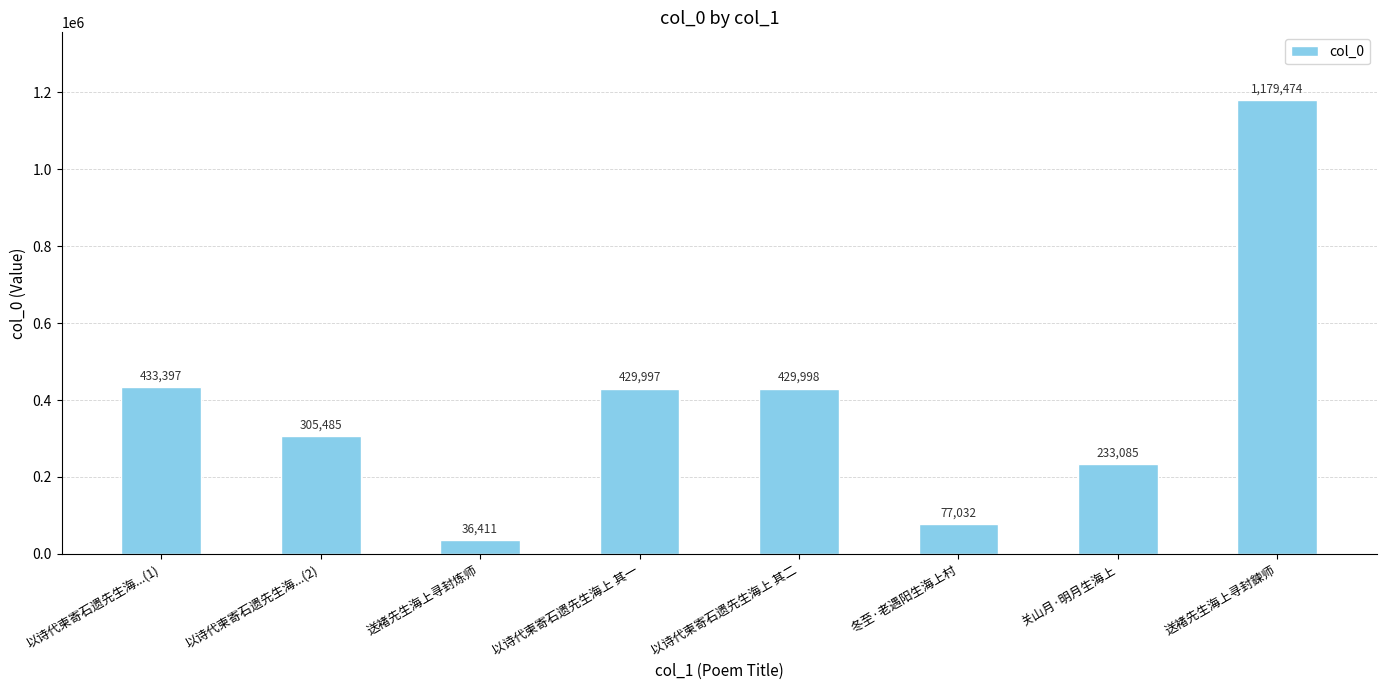

Rank the categories by value from lowest to highest.

送褚先生海上寻封炼师, 冬至·老遇阳生海上村, 关山月·明月生海上, 以诗代柬寄石遗先生海...(2), 以诗代柬寄石遗先生海上 其一, 以诗代柬寄石遗先生海上 其二, 以诗代柬寄石遗先生海...(1), 送褚先生海上寻封鍊师